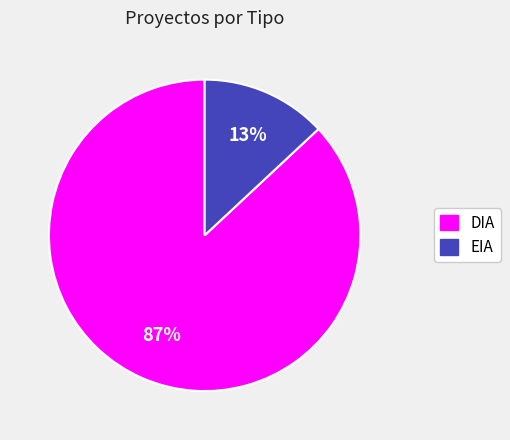

Count the number of slices in the pie.

2